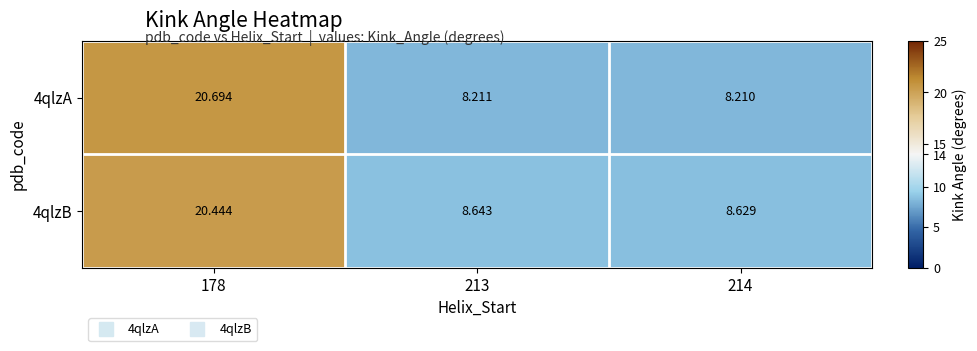

What is the minimum value shown in the chart?

8.2